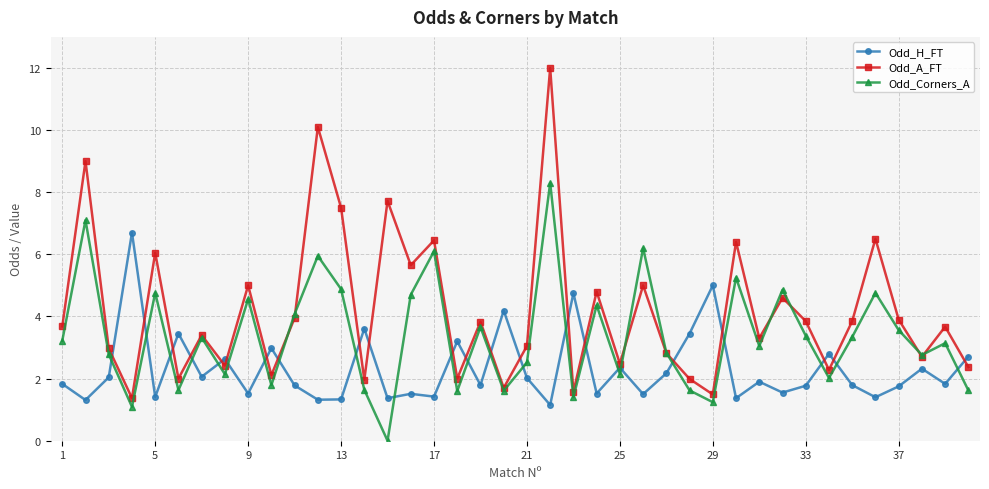

Which series has the widest spread of values?

Odd_A_FT